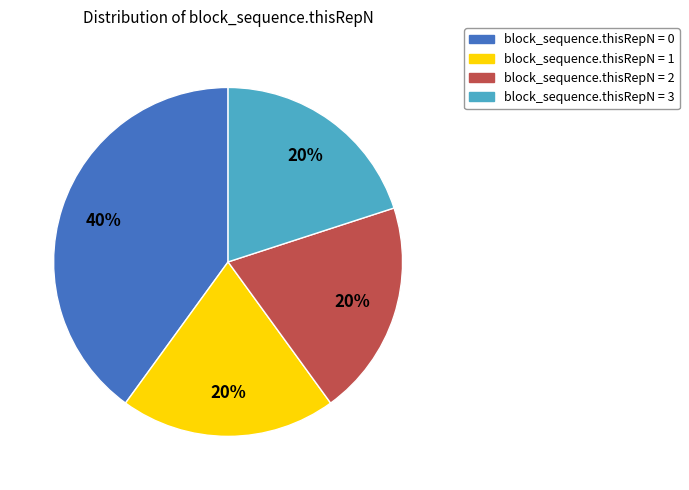

To the nearest percent, what portion does block_sequence.thisRepN = 2 represent?

20%